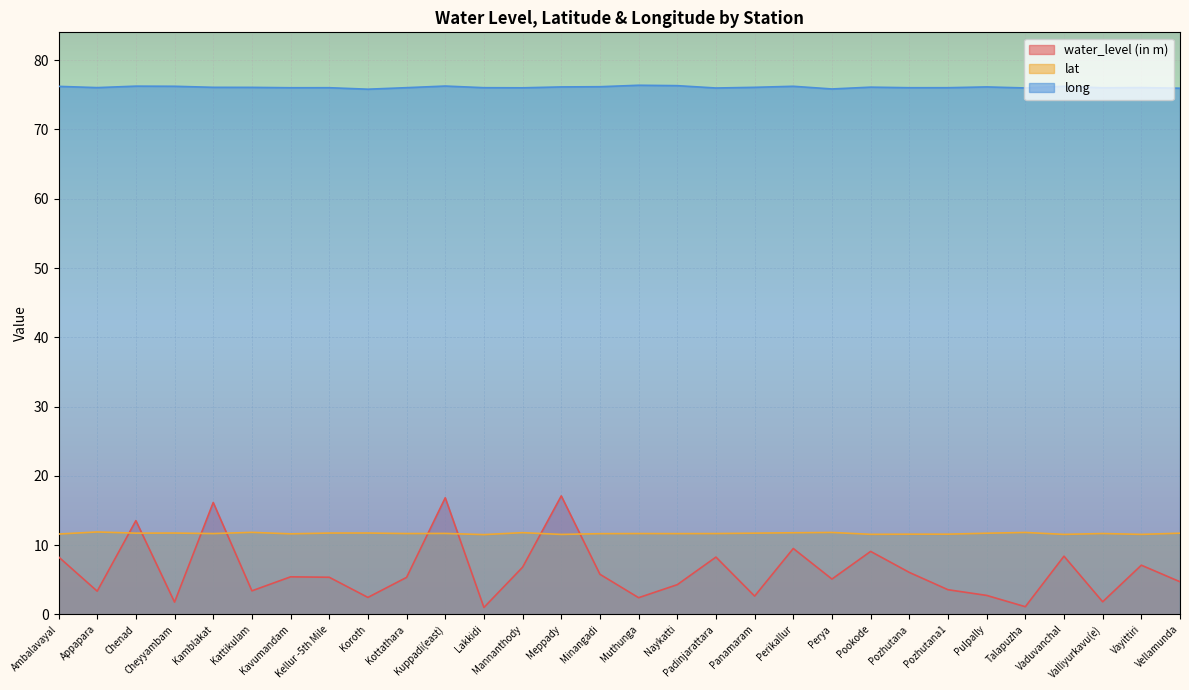

Between Cheyyambam and Perya, which series saw the biggest shift?

water_level (in m)